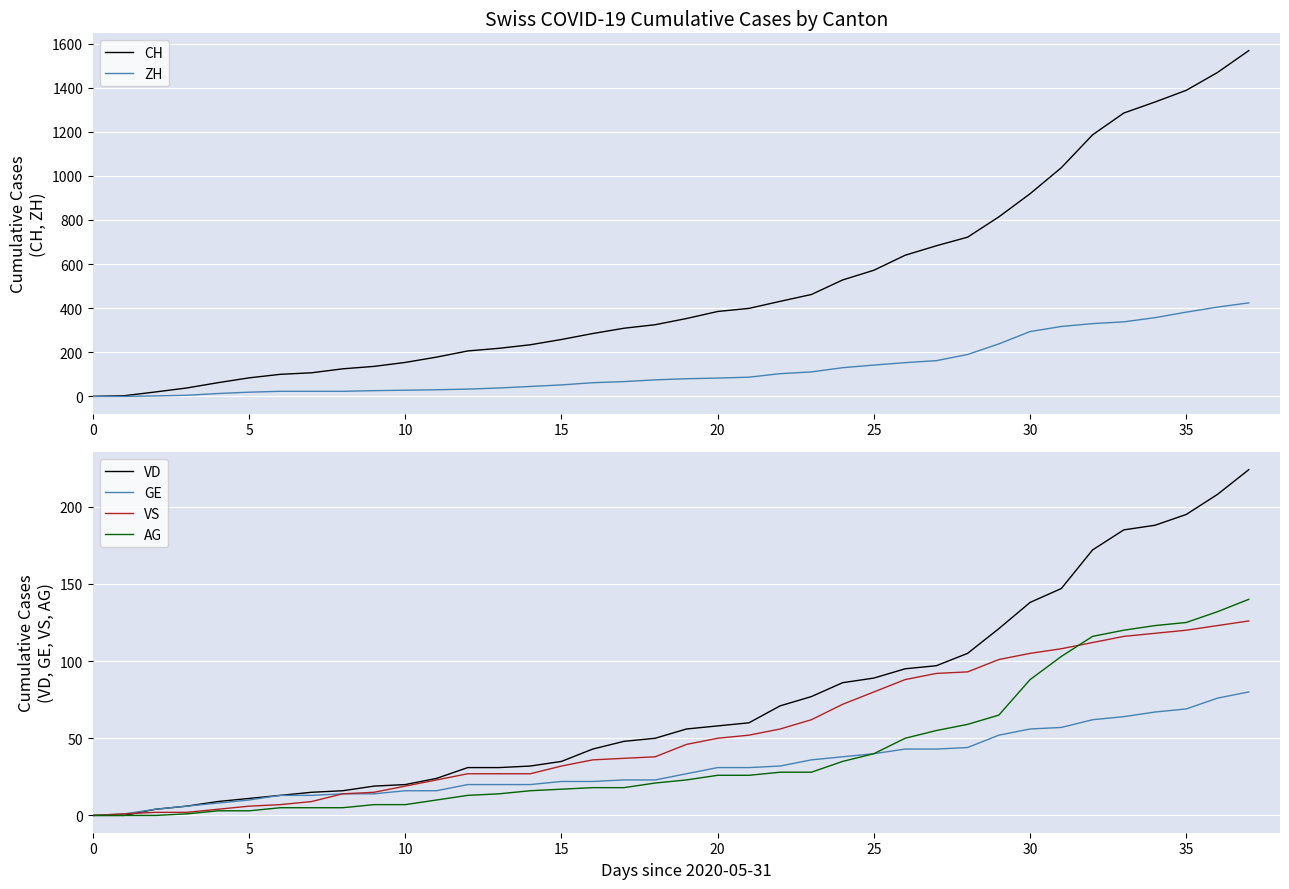

True or false: AG has more than 1 interior local peaks.

False